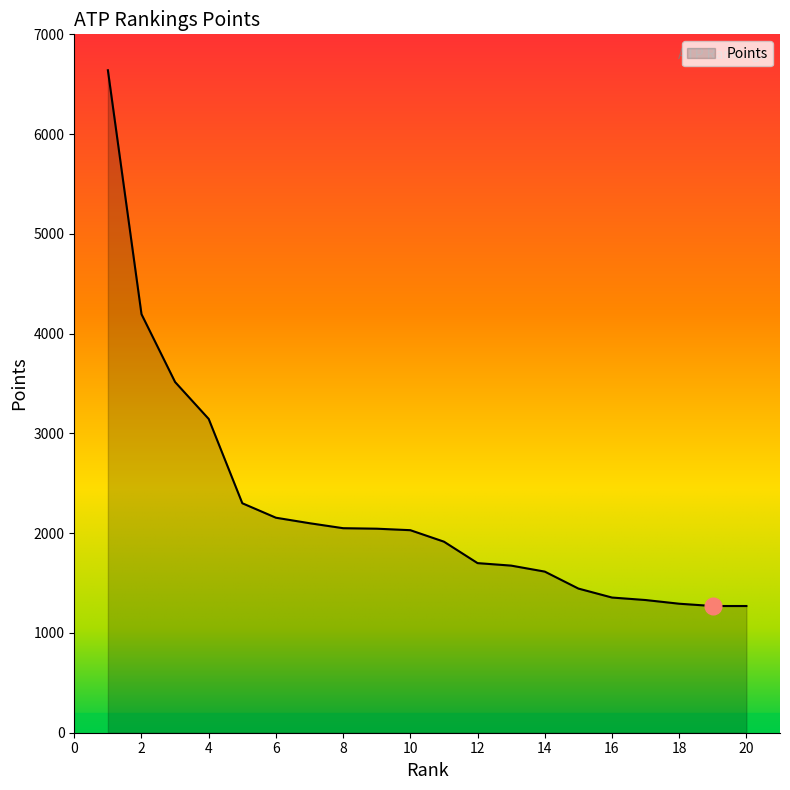

What is the smallest value displayed?

1270